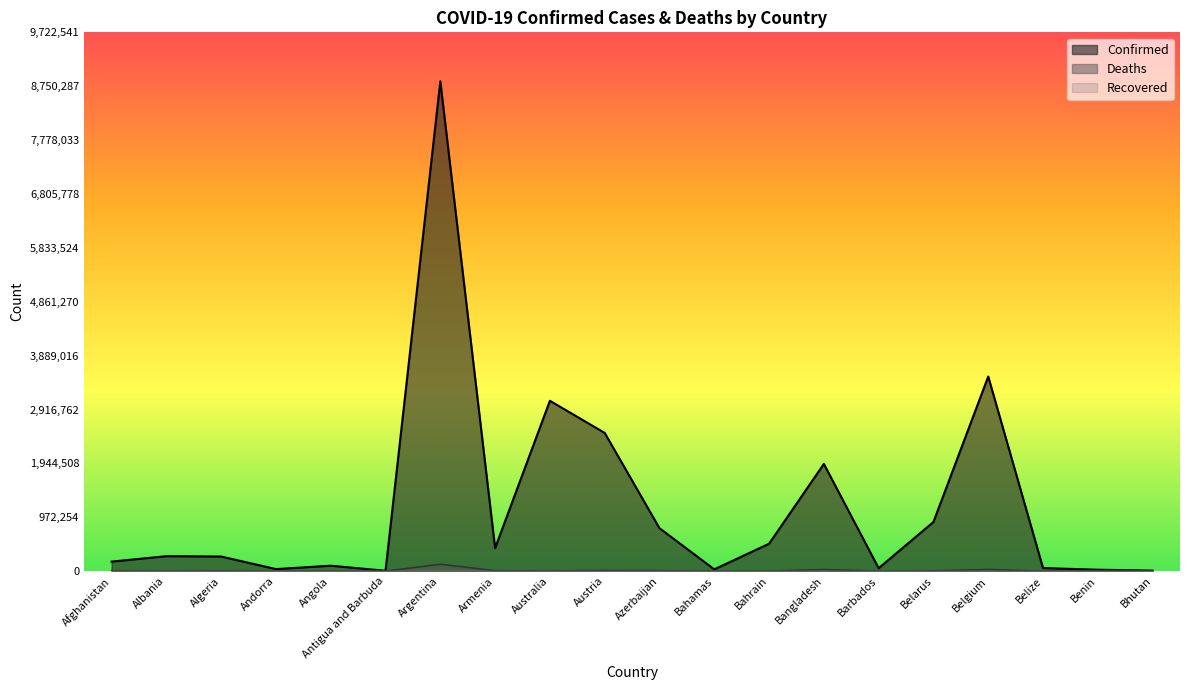

Reading right to left, transcribe all the data shown in this chart.

Confirmed: 10112	26567	56256	3512212	887582	53884	1935242	495212	33068	775432	2494535	3074283	415757	8838674	7408	98658	37589	264201	270370	172441
Deaths: 6	163	645	30015	6375	311	28974	1498	770	9261	14594	4966	8338	125451	135	1899	150	6805	3445	7549